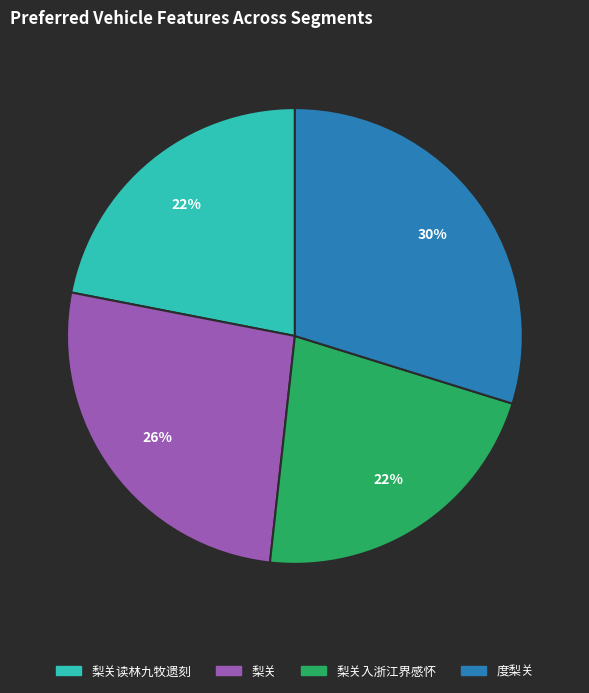

Count the number of slices in the pie.

4